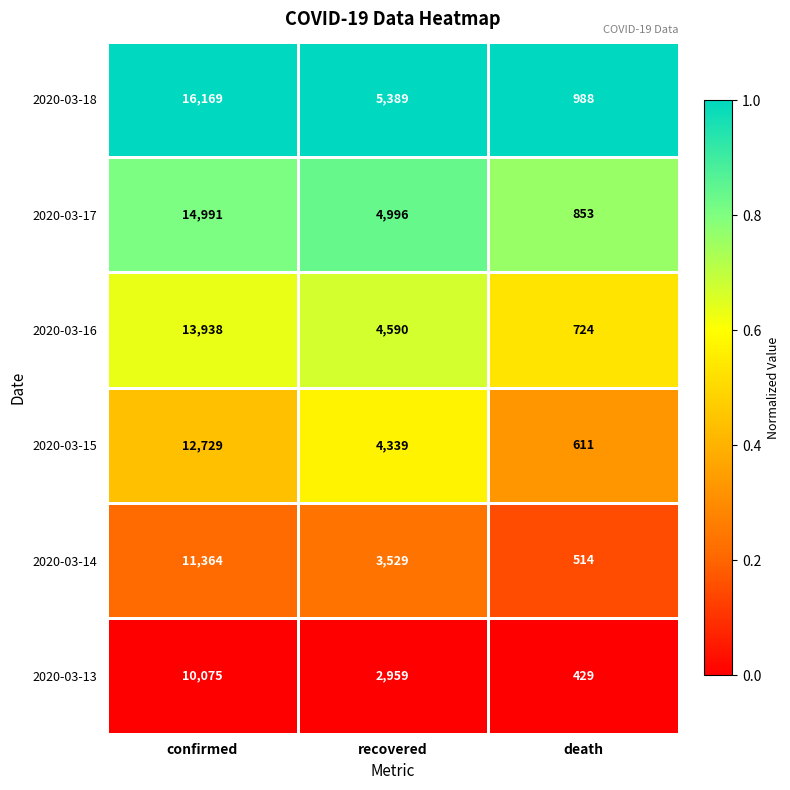

Reading left to right, extract all data points from this chart.

2020-03-18: confirmed=16169	recovered=5389	death=988
2020-03-17: confirmed=14991	recovered=4996	death=853
2020-03-16: confirmed=13938	recovered=4590	death=724
2020-03-15: confirmed=12729	recovered=4339	death=611
2020-03-14: confirmed=11364	recovered=3529	death=514
2020-03-13: confirmed=10075	recovered=2959	death=429